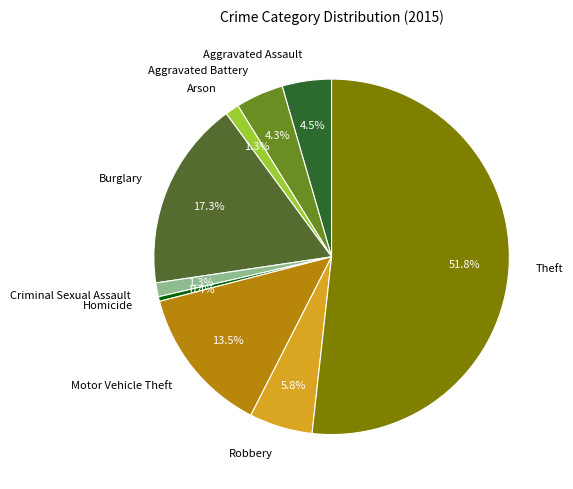

Is Theft the majority of the pie?

Yes